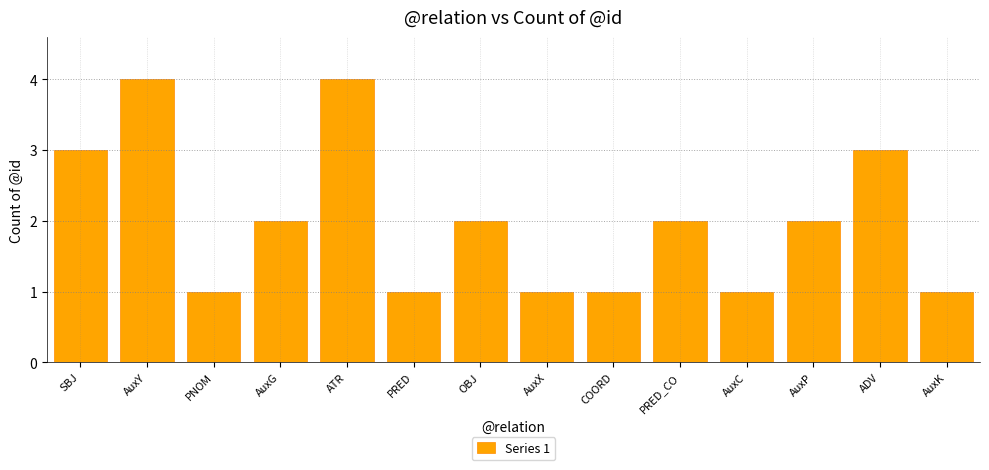

What is the ratio of the value at AuxK to the value at PRED_CO?

0.5